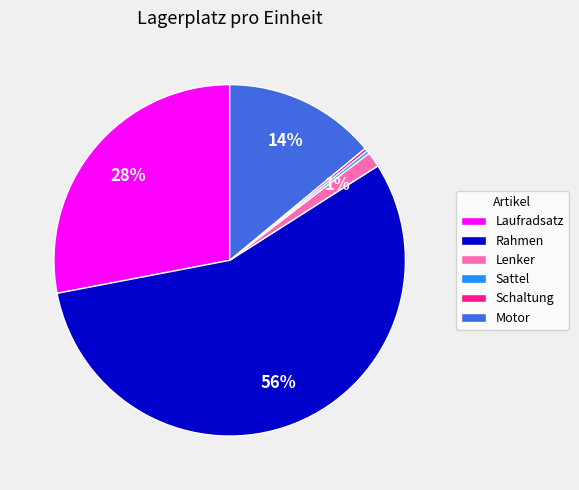

To the nearest percent, what is the difference between the Lenker and Motor slice percentages?

13%